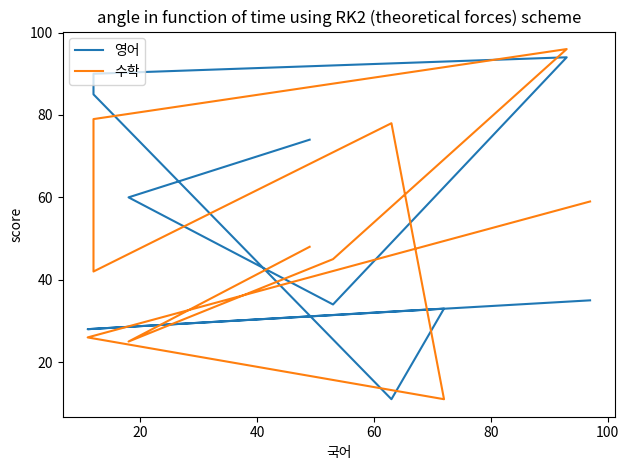

How many data points in 영어 are less than 60?

5